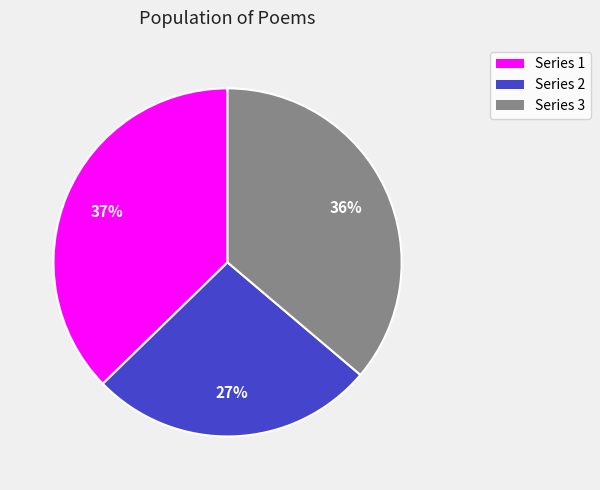

Is Series 1 the majority of the pie?

No